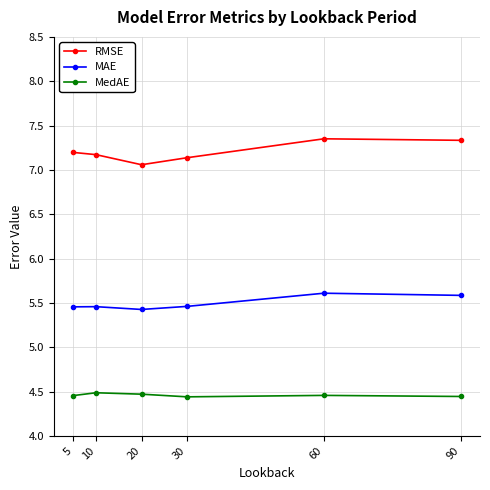

True or false: RMSE and MAE intersect in this chart.

False